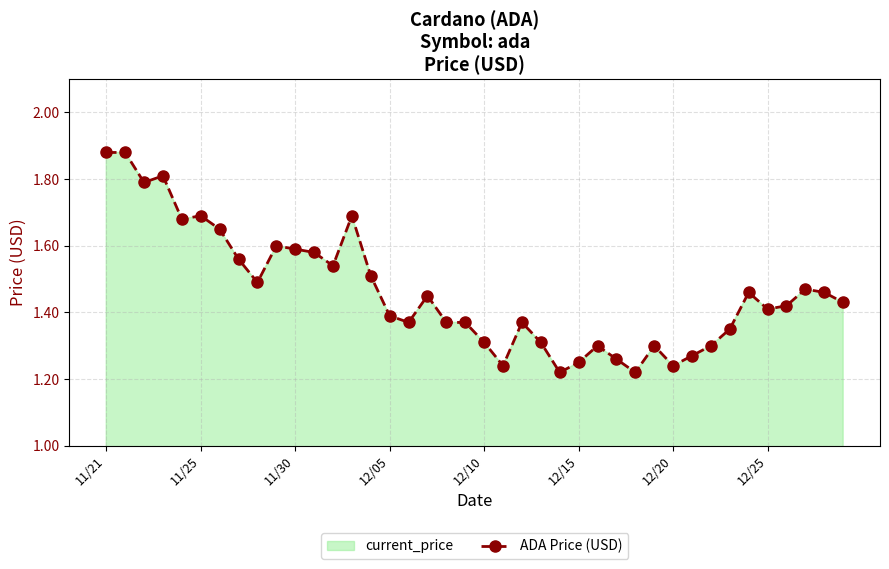

The value at 12/10 is 2.2. True or false?

False